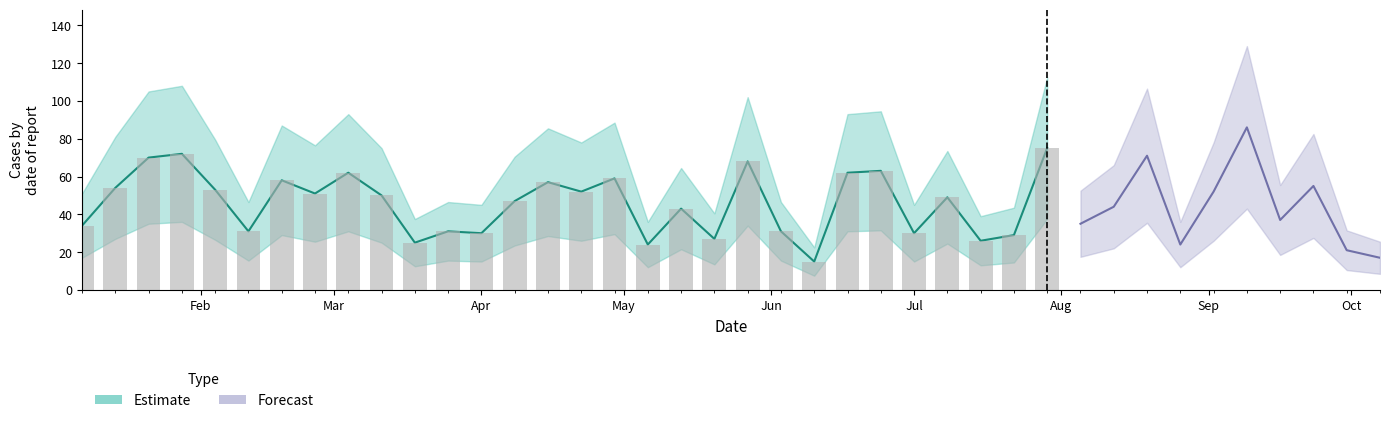

What is the label of the 25th bar from the left?

2018-06-24